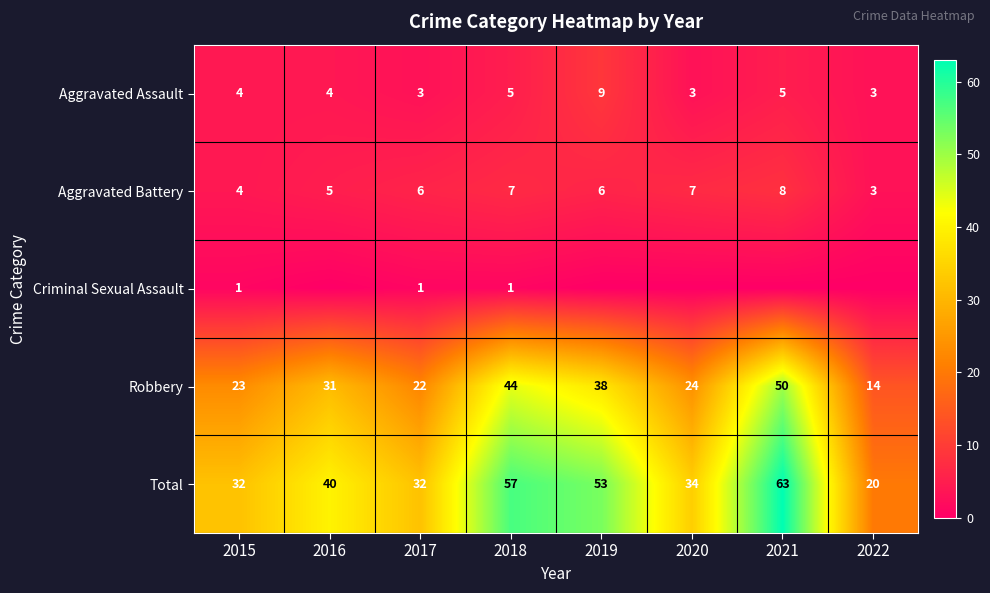

What is the total value across all series at 2021?

126